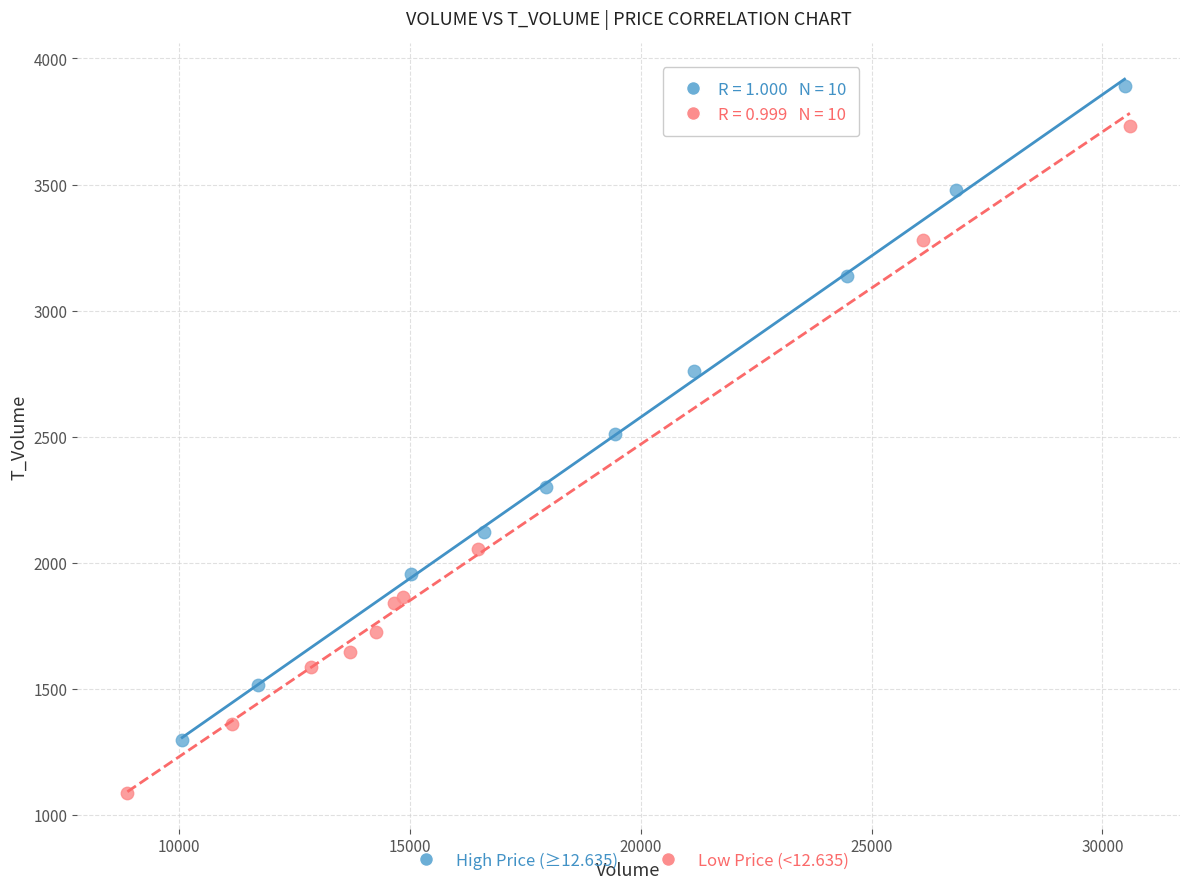

Which series reaches the minimum Y coordinate?

Low Price (<12.635)